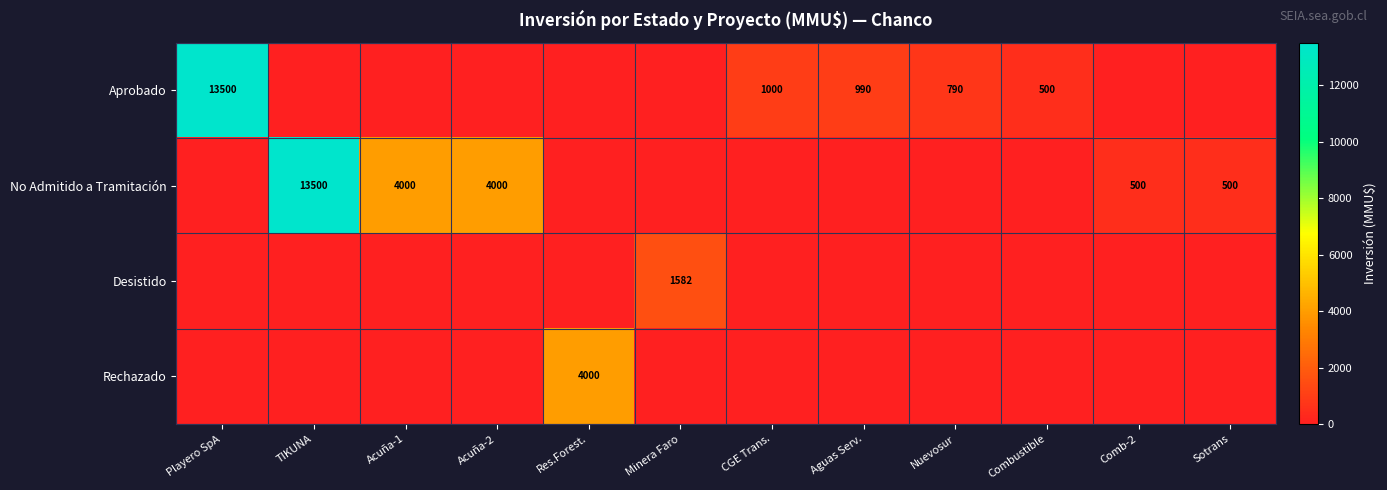

At which category is the sum across all series the highest?

Playero SpA